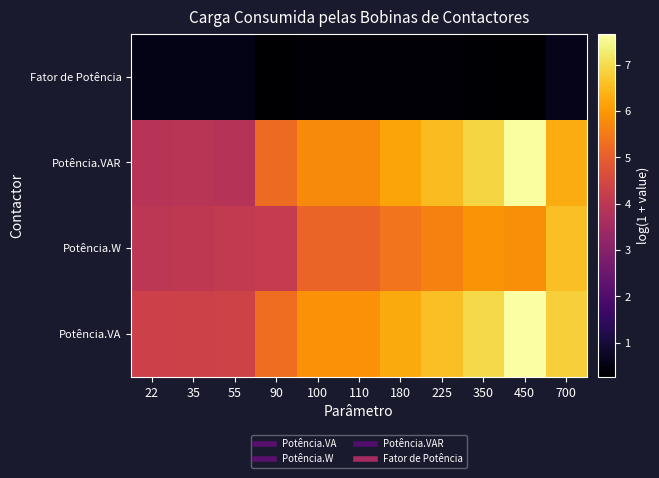

What is the maximum value shown in the chart?

7.7